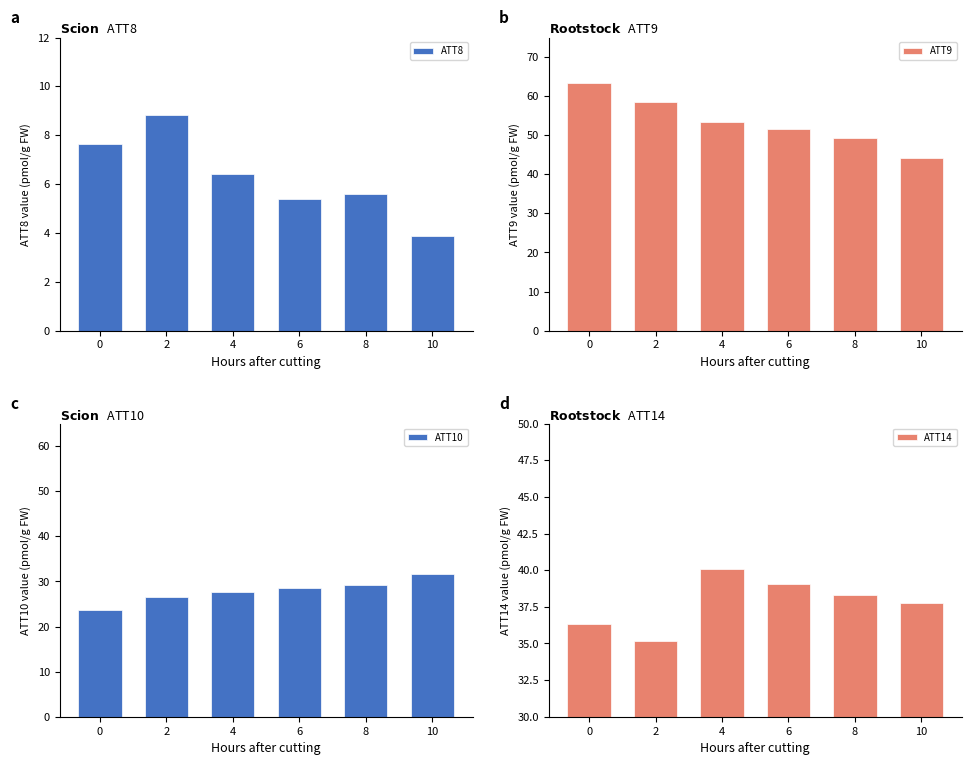

Which series has the largest range (max minus min)?

ATT9